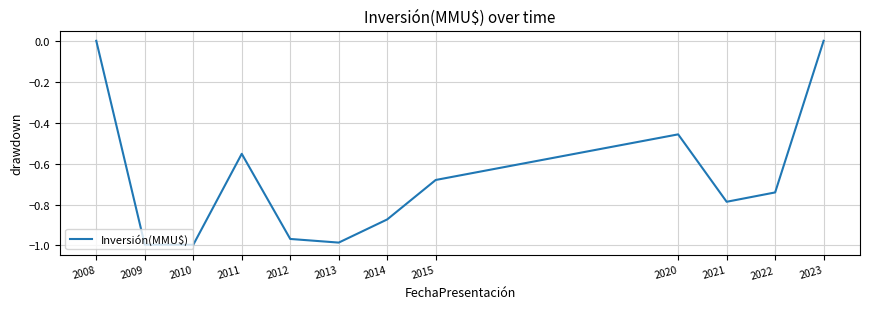

The value at 2020 is -0.8. True or false?

False